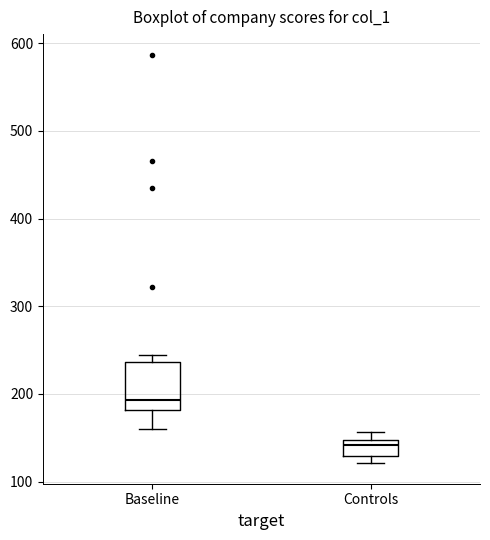

Comparing the boxes themselves (not the whiskers), which one is the tallest?

Baseline